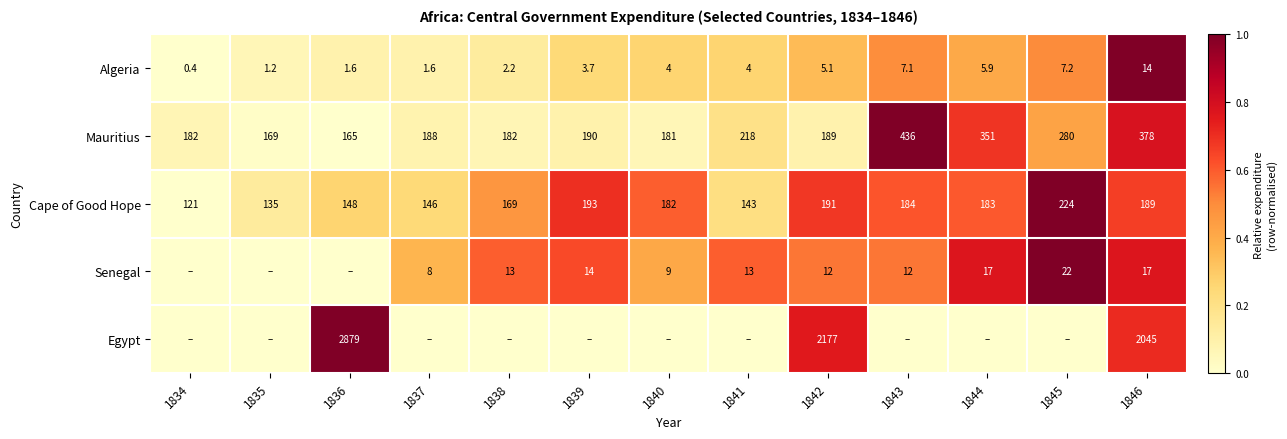

Read the Algeria value at 1840.

4.0